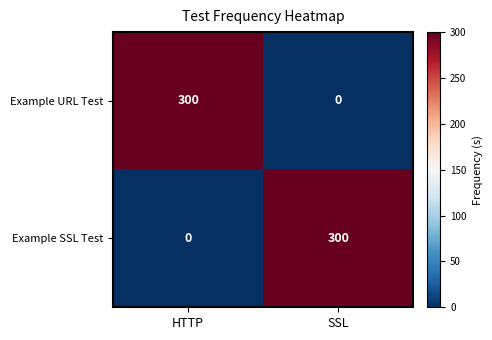

True or false: Example SSL Test has a value of 0 at HTTP.

True